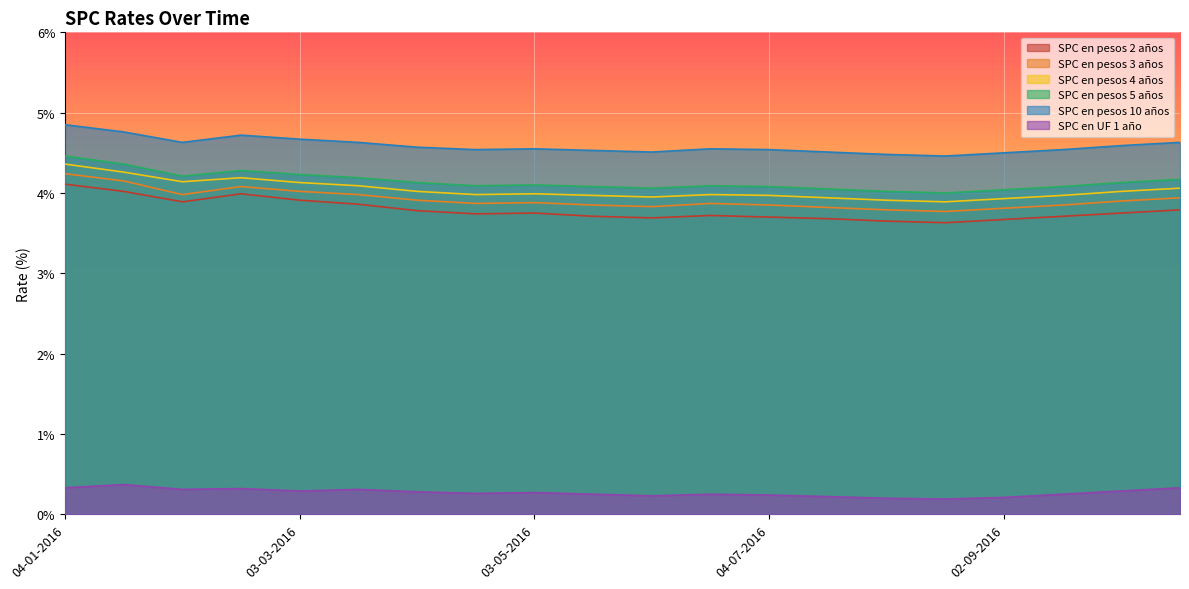

What is the label of the 7th point from the left?

01-04-2016